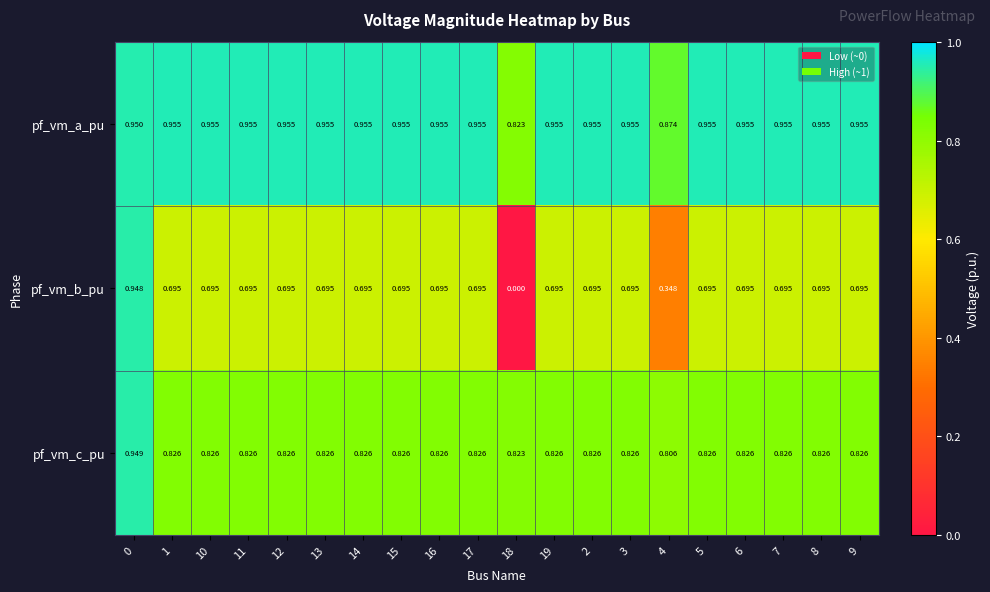

Which series has the widest spread of values?

pf_vm_b_pu